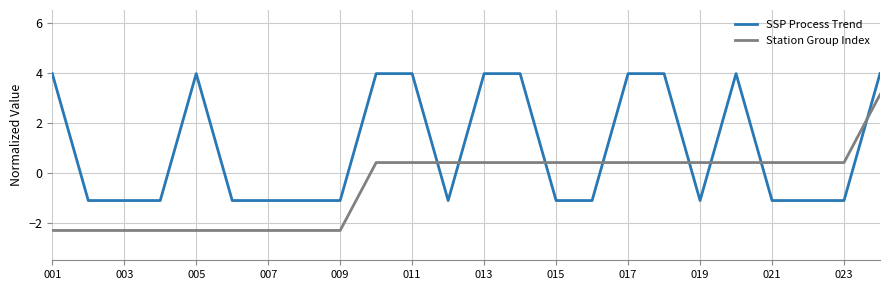

How many values in Station Group Index are below zero?

9